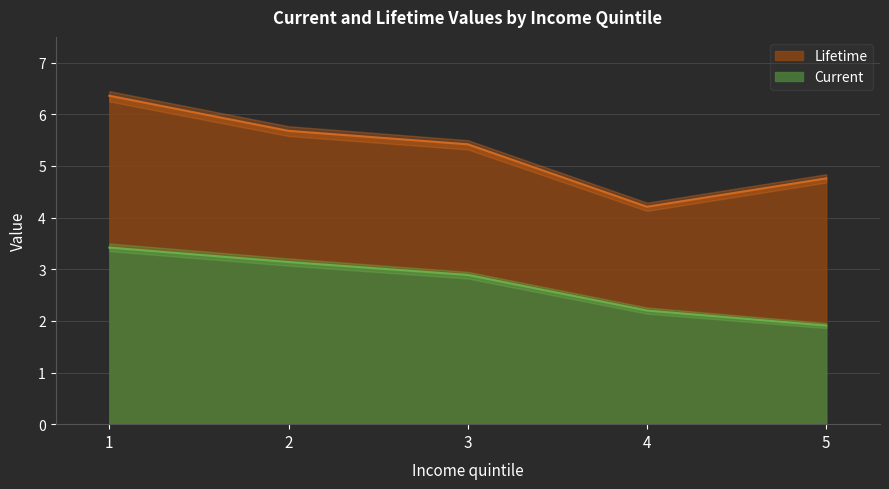

What is the spread (max minus min) of values at 2?

2.5